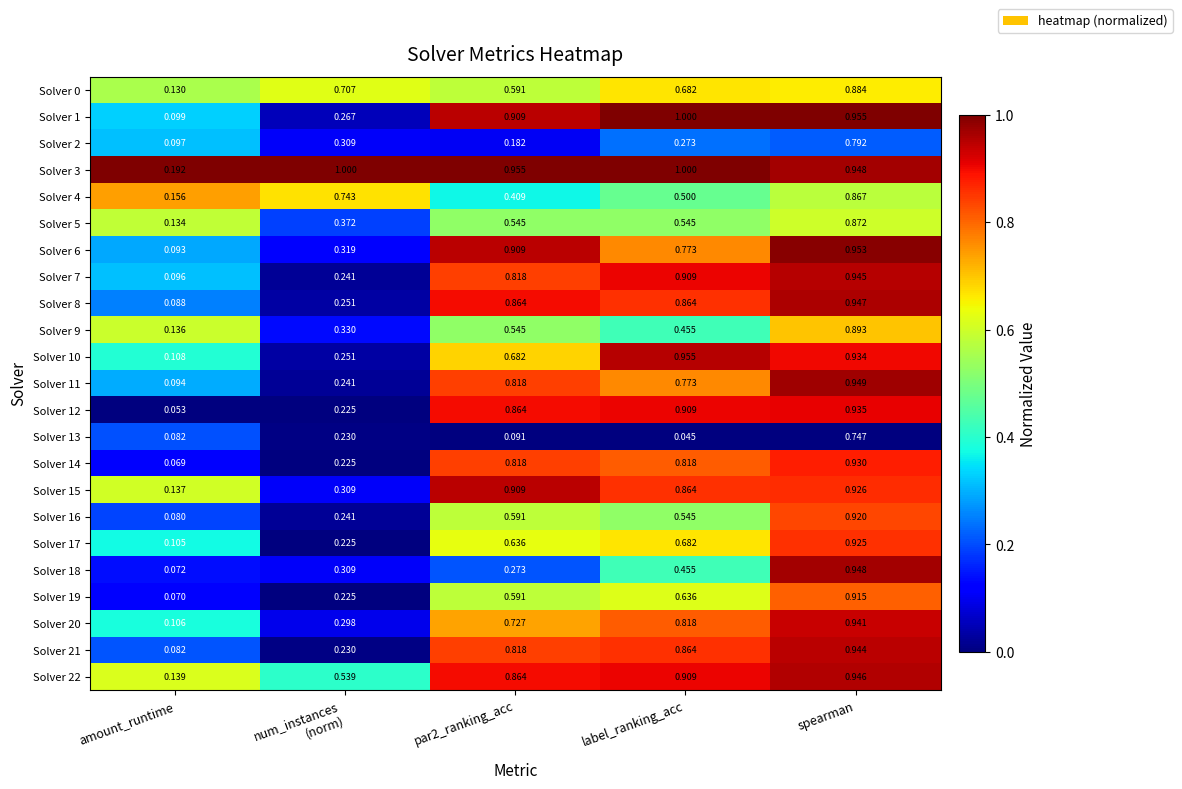

Which series has the widest spread of values?

Solver 1